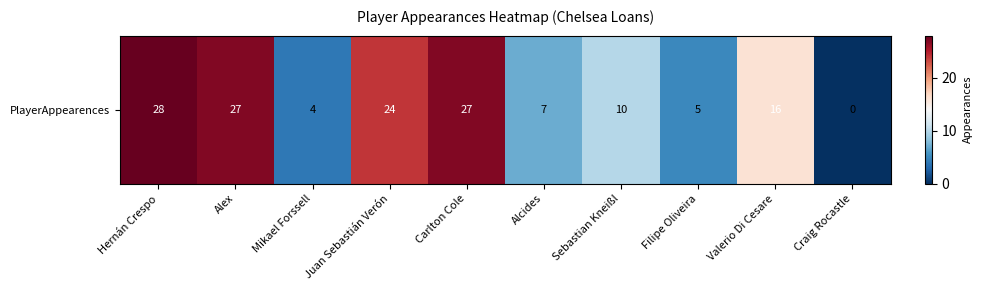

List the labels in order of value, smallest first.

Craig Rocastle, Mikael Forssell, Filipe Oliveira, Alcides, Sebastian Kneißl, Valerio Di Cesare, Juan Sebastián Verón, Alex, Carlton Cole, Hernán Crespo